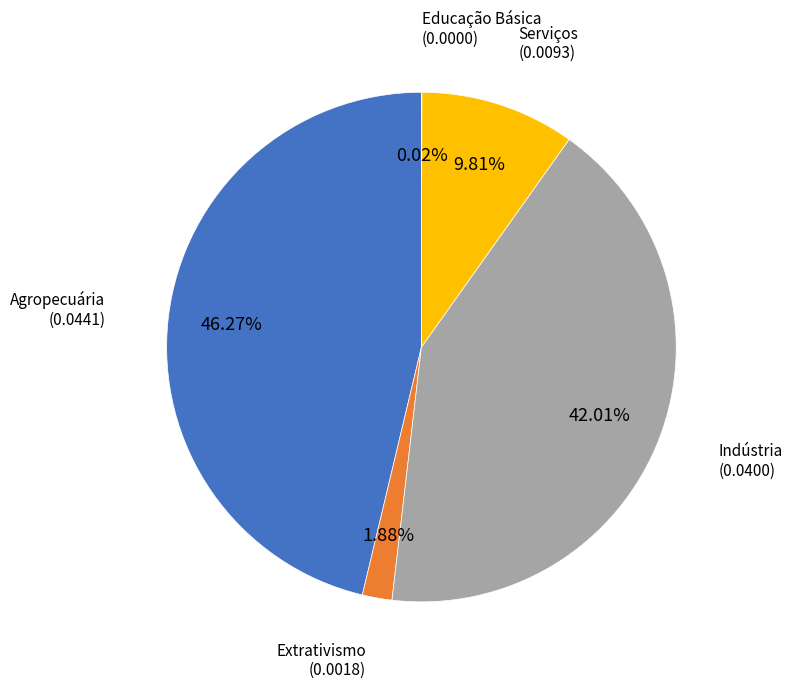

Does any single category account for the majority?

No